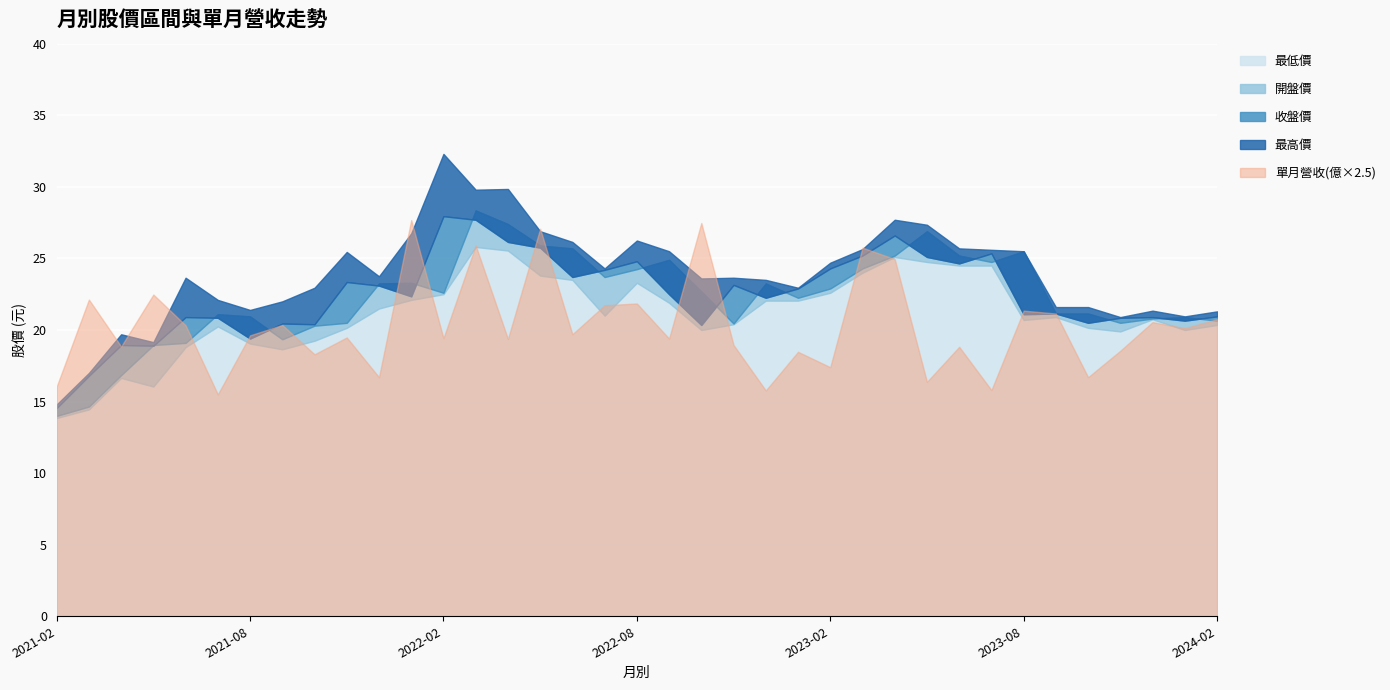

What is the difference between the second highest and minimum values in the 最低價 series?

11.7